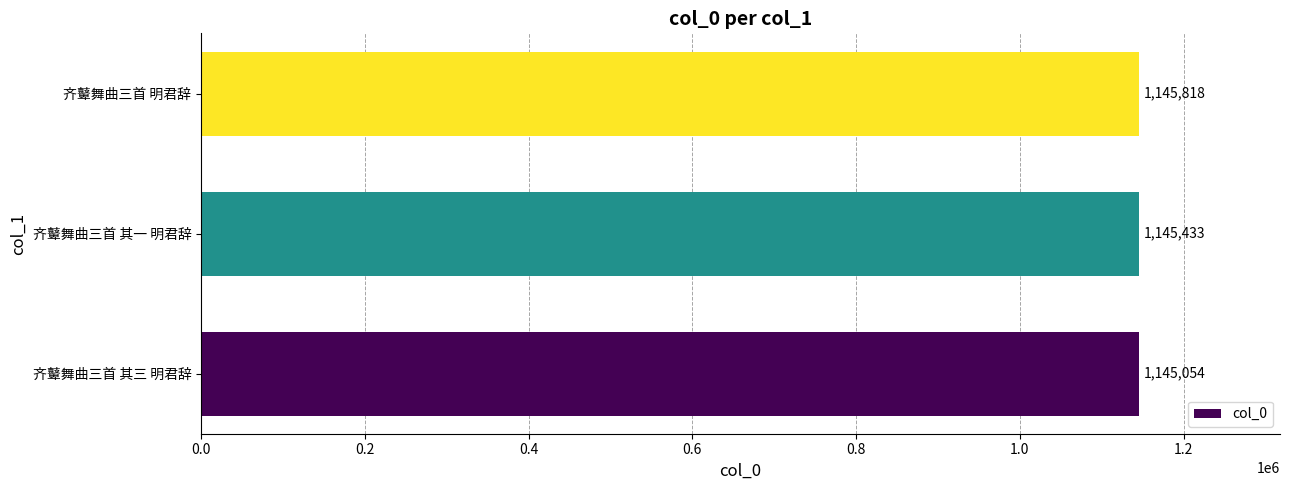

List the labels in order of value, largest first.

齐鼙舞曲三首 明君辞, 齐鼙舞曲三首 其一 明君辞, 齐鼙舞曲三首 其三 明君辞